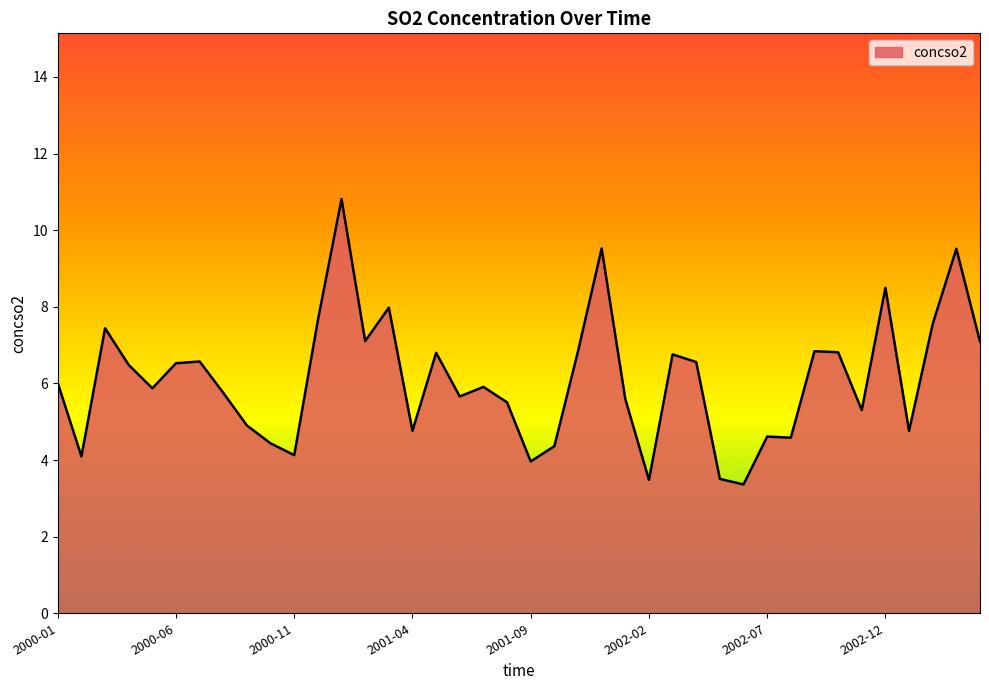

What is the maximum value shown in the chart?

10.8